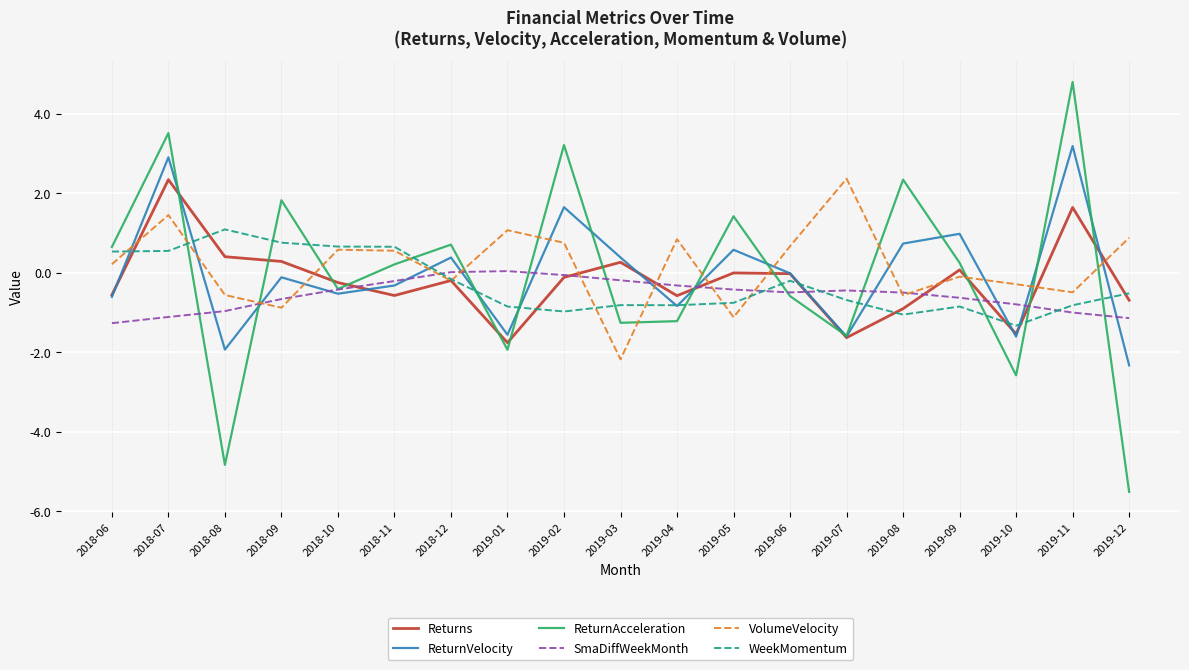

Rank the series at 2018-07 from highest to lowest value.

ReturnAcceleration, ReturnVelocity, Returns, VolumeVelocity, WeekMomentum, SmaDiffWeekMonth